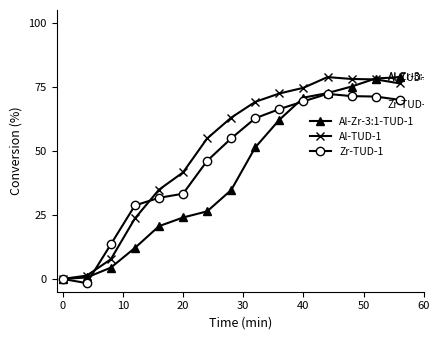

At how many categories does at least one series exceed 68?

7